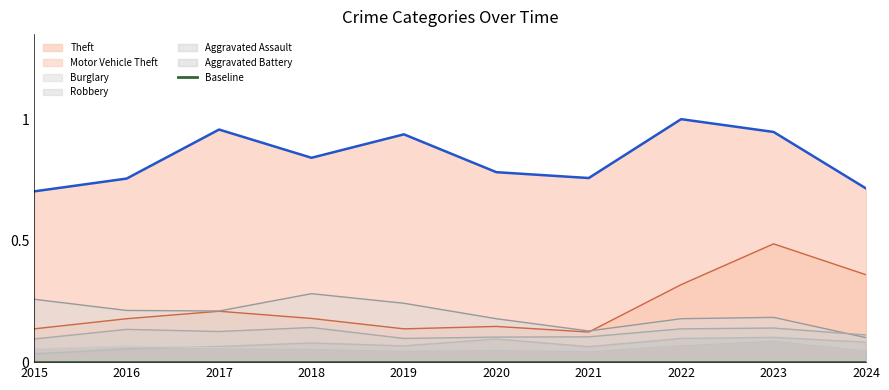

Rank the series by their maximum value, from lowest to highest.

Aggravated Battery, Aggravated Assault, Robbery, Burglary, Motor Vehicle Theft, Theft